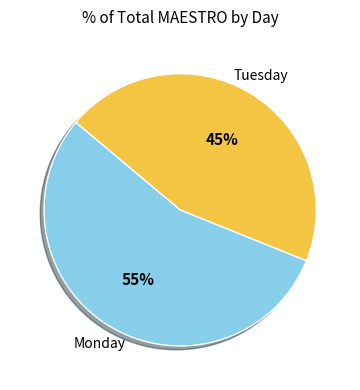

To the nearest percent, what is the difference between the largest and smallest slice percentages?

10%